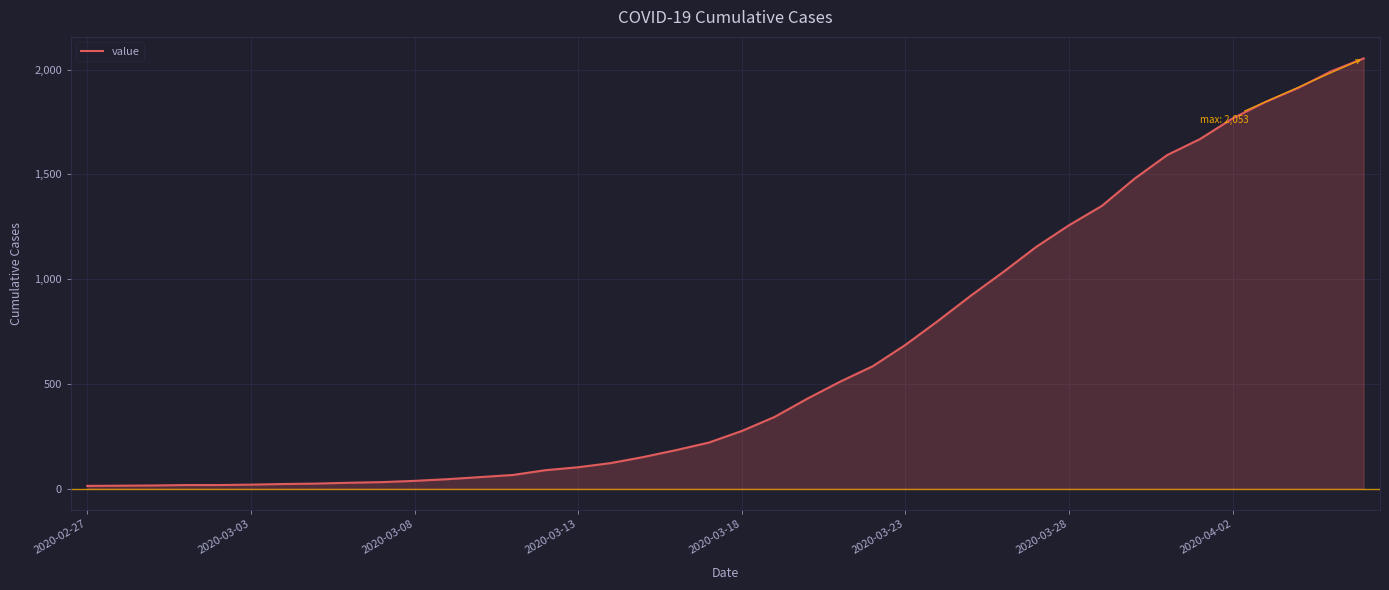

What is the difference between the maximum and minimum values?

2040